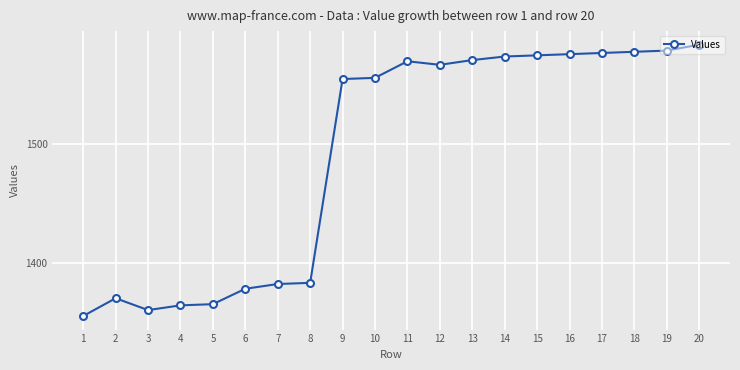

What is the maximum value shown in the chart?

1584